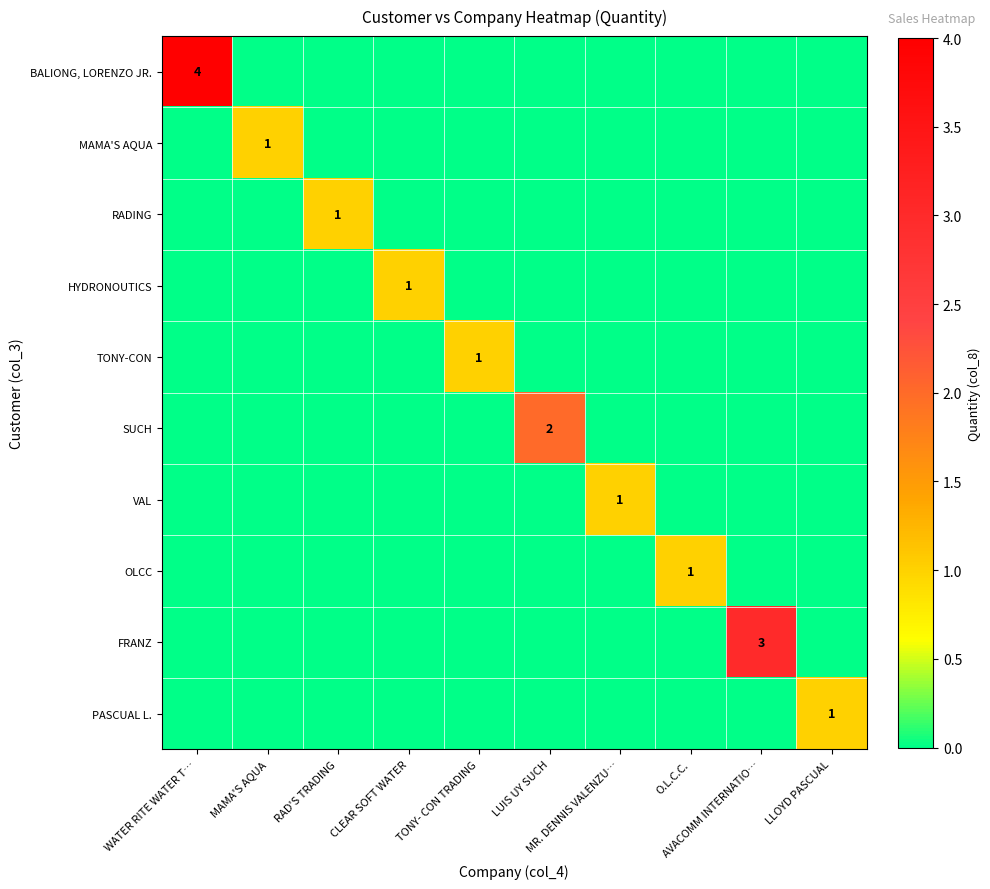

Which series has the largest total across all categories?

BALIONG, LORENZO JR.